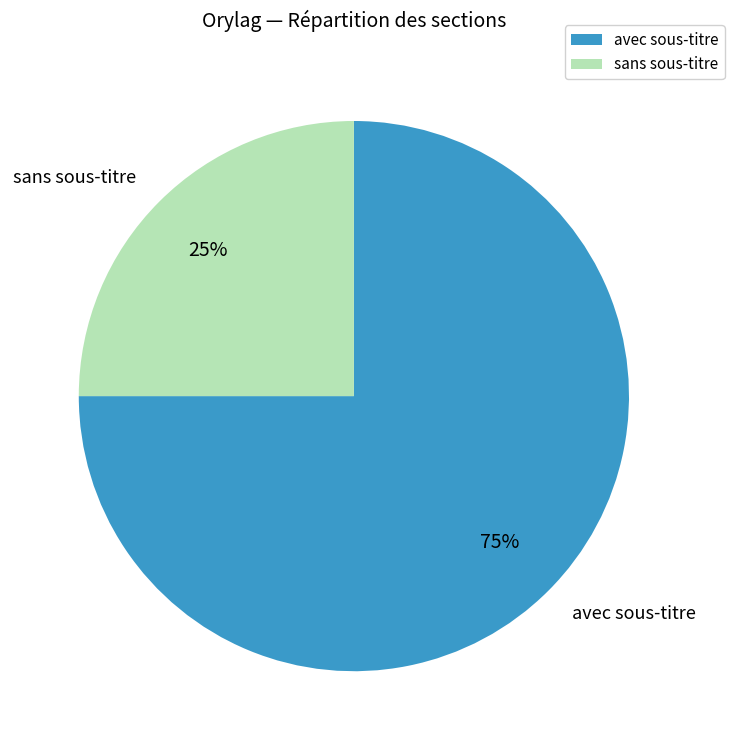

What is the ratio of the value at avec sous-titre to the value at sans sous-titre?

3.0